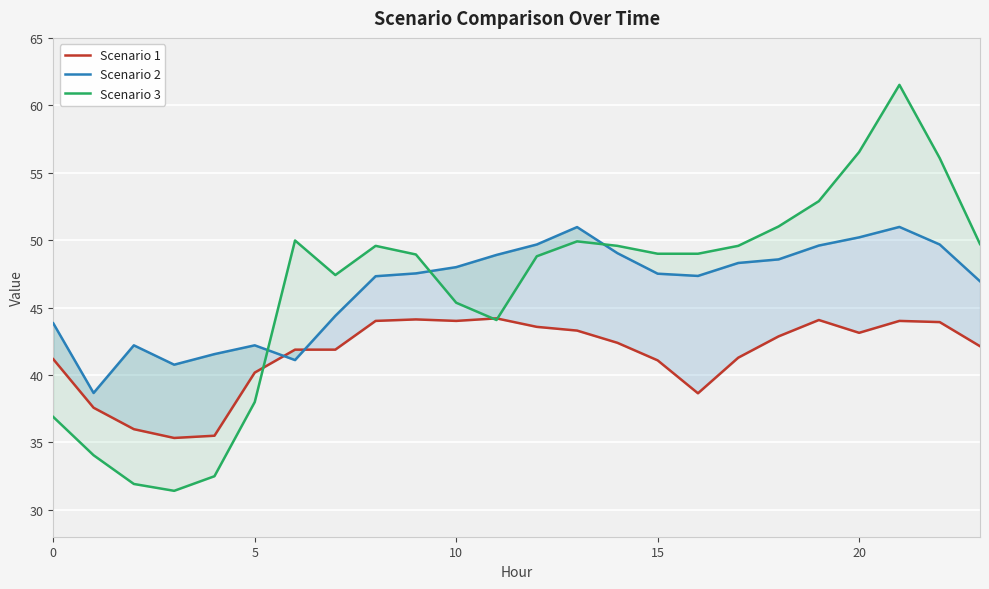

How many intersections are there between Scenario 2 and Scenario 3?

3